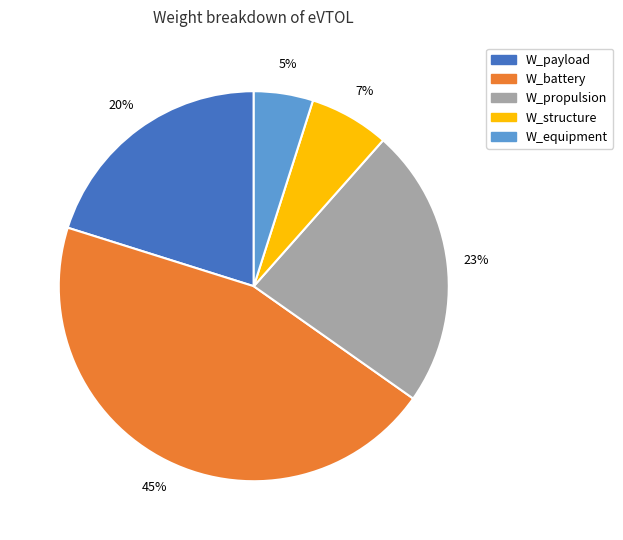

Is the sum of W_propulsion and W_battery greater than half?

Yes